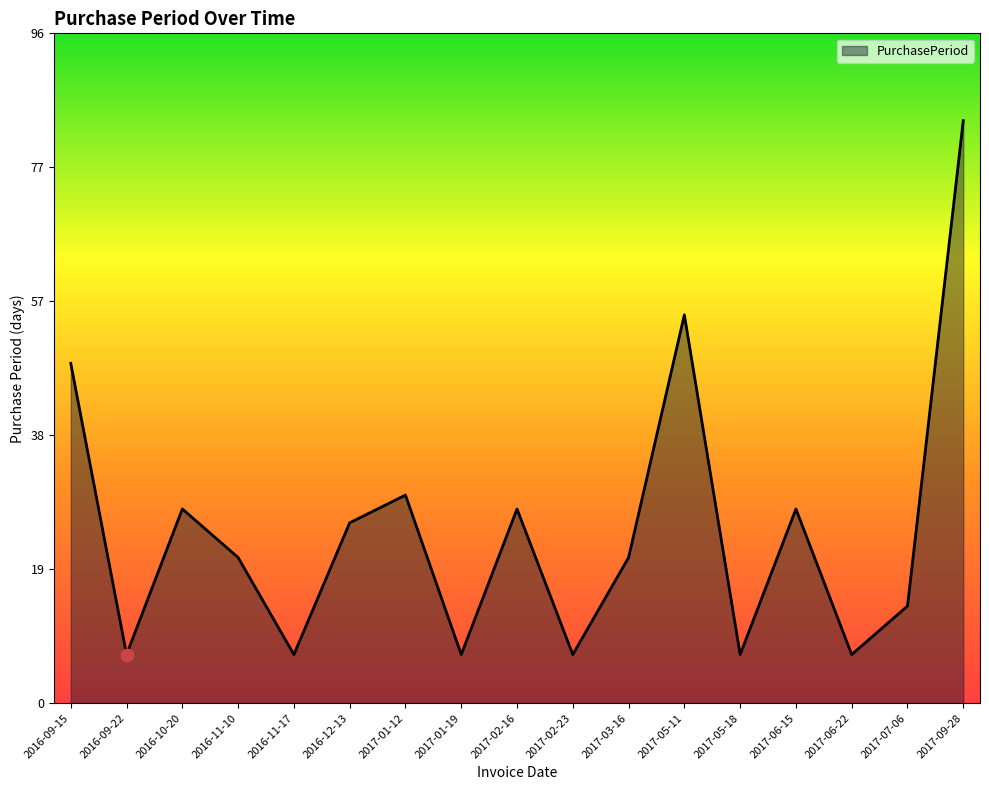

Which has a higher value, 2017-02-16 or 2017-05-11?

2017-05-11